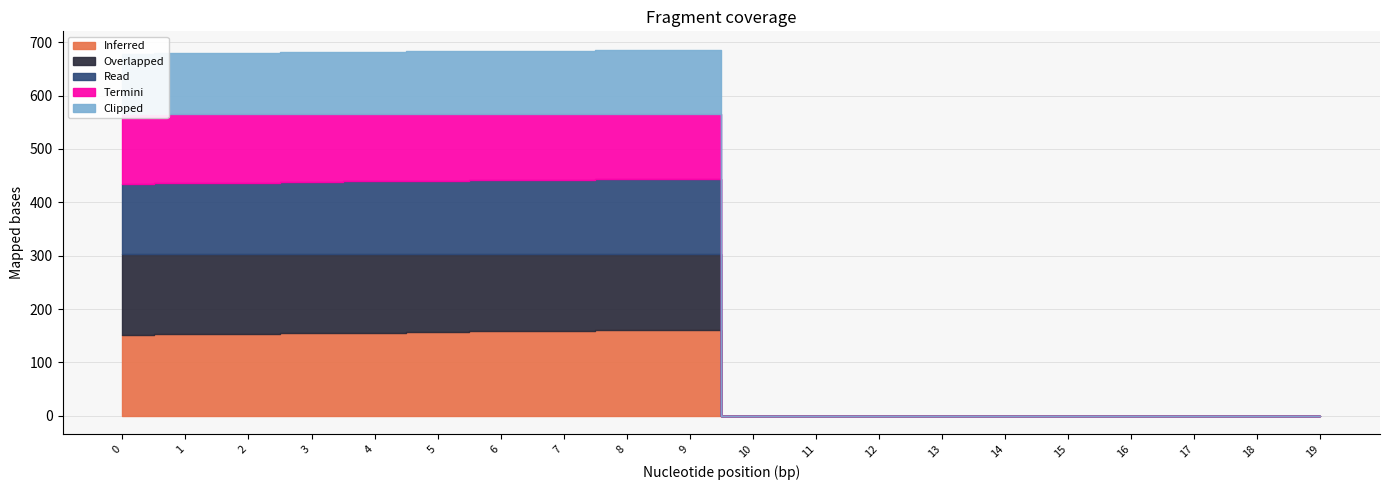

Is it true that Termini equals 30.3 at 5?

False